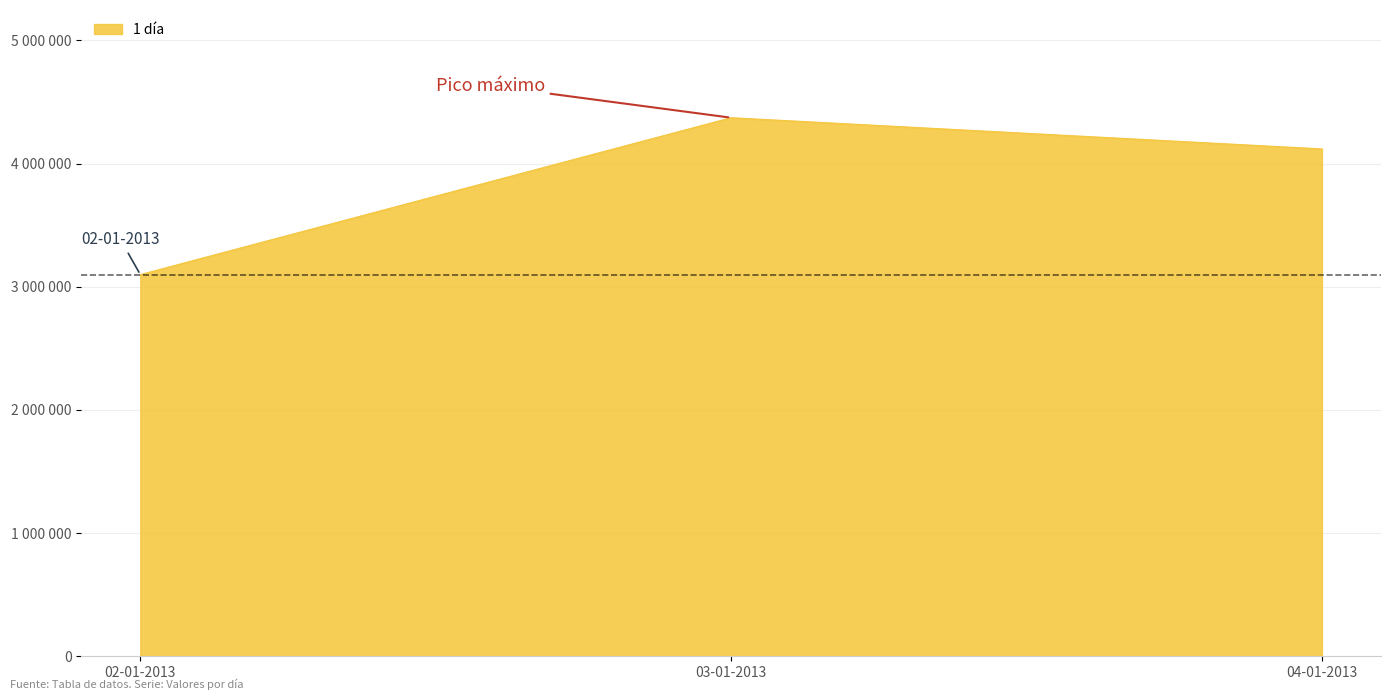

What is the label of the 1st point from the right?

04-01-2013